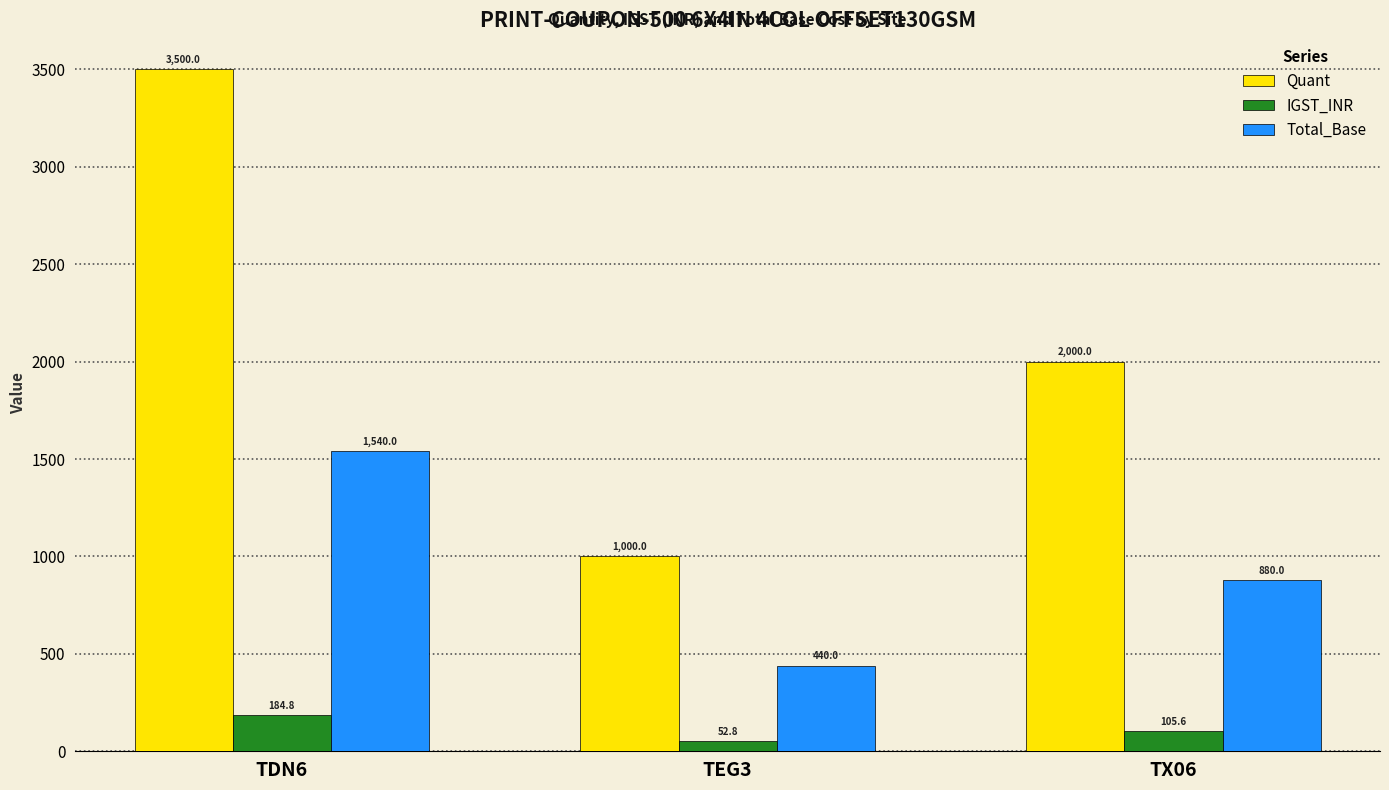

What are all the series names shown in the legend?

Quant, IGST_INR, Total_Base